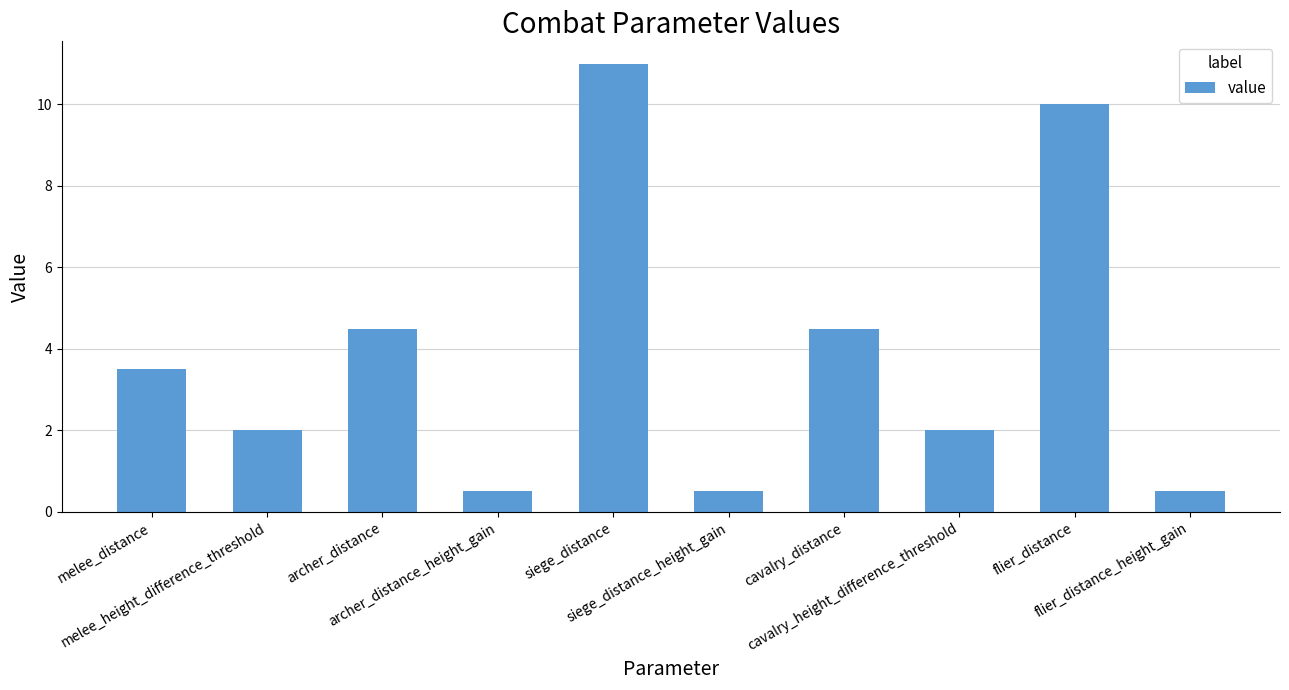

Reading left to right, what are all the values shown in this chart?

melee_distance=3.5	melee_height_difference_threshold=2.0	archer_distance=4.5	archer_distance_height_gain=0.5	siege_distance=11.0	siege_distance_height_gain=0.5	cavalry_distance=4.5	cavalry_height_difference_threshold=2.0	flier_distance=10.0	flier_distance_height_gain=0.5